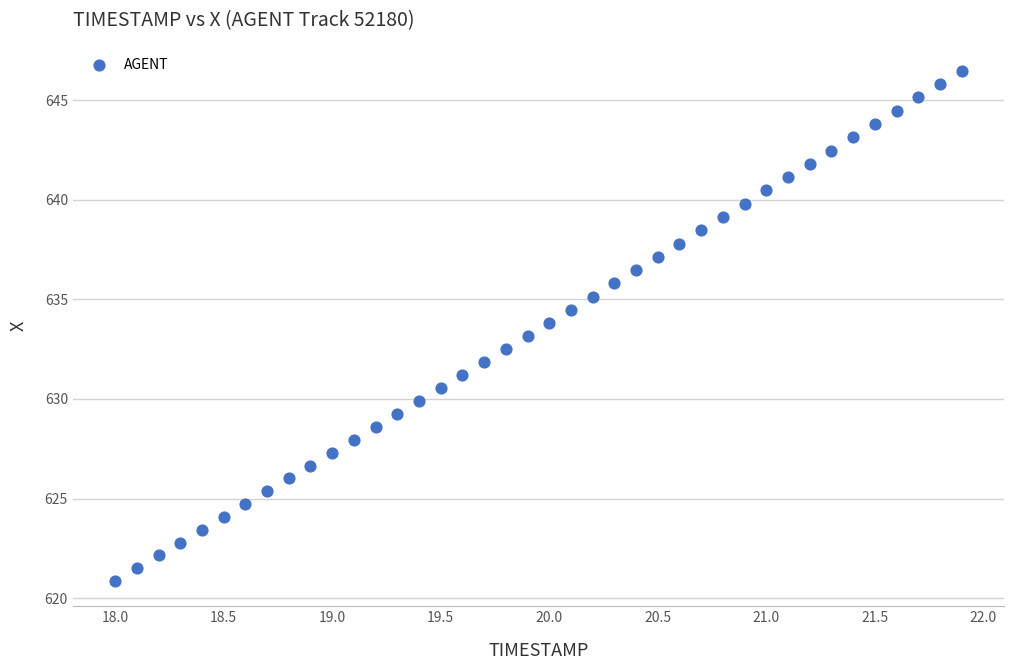

What is the range of Y values (max minus min)?

25.6